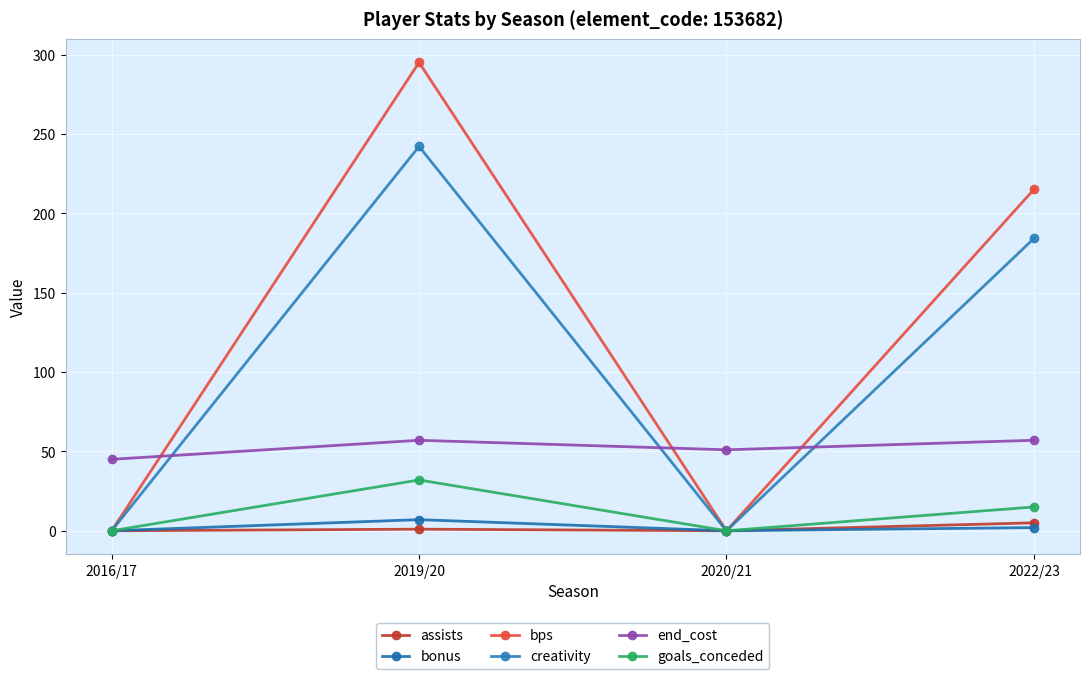

How many lines are shown in the chart?

6